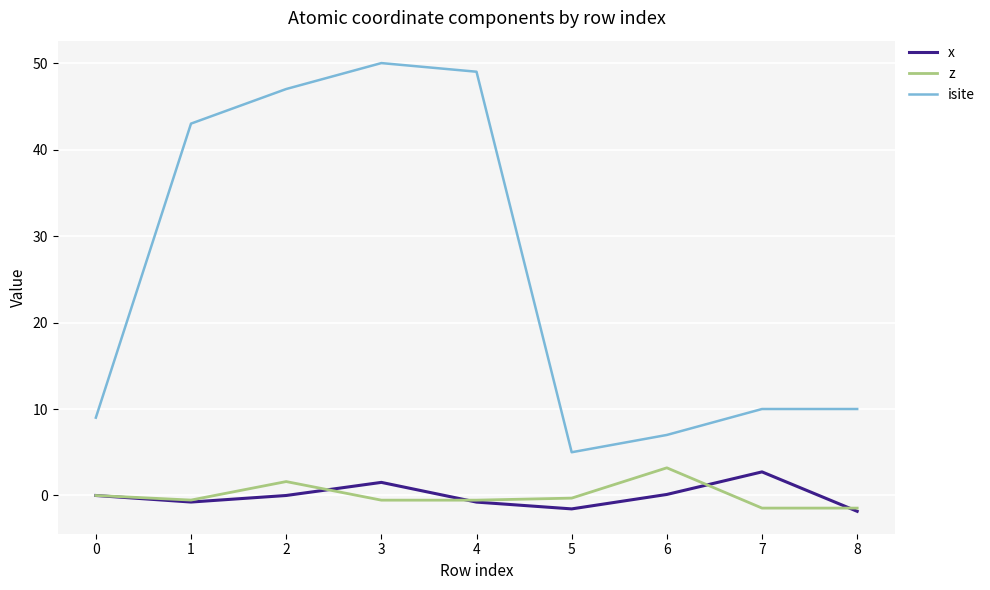

Where is isite nearest to the value 27?

1